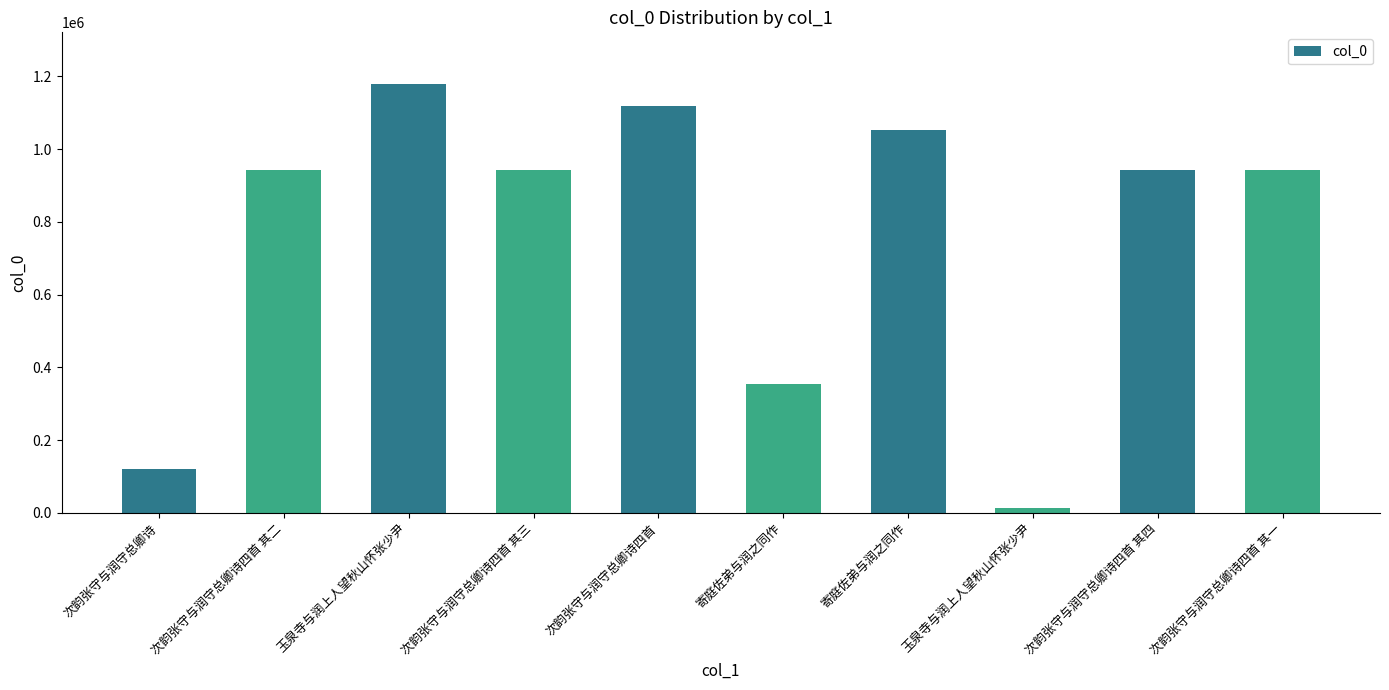

Count the number of categories in the chart.

10